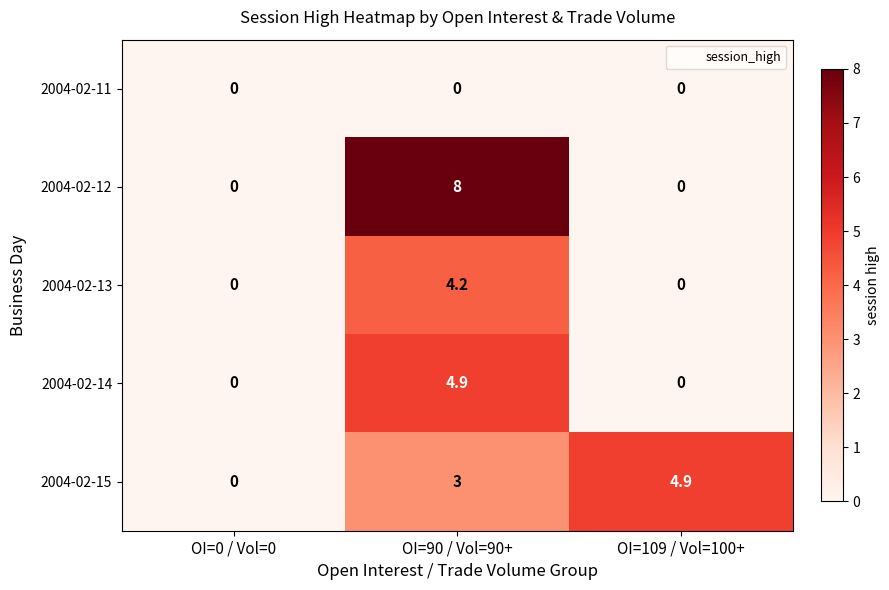

How many data points in 2004-02-14 are above 0?

1